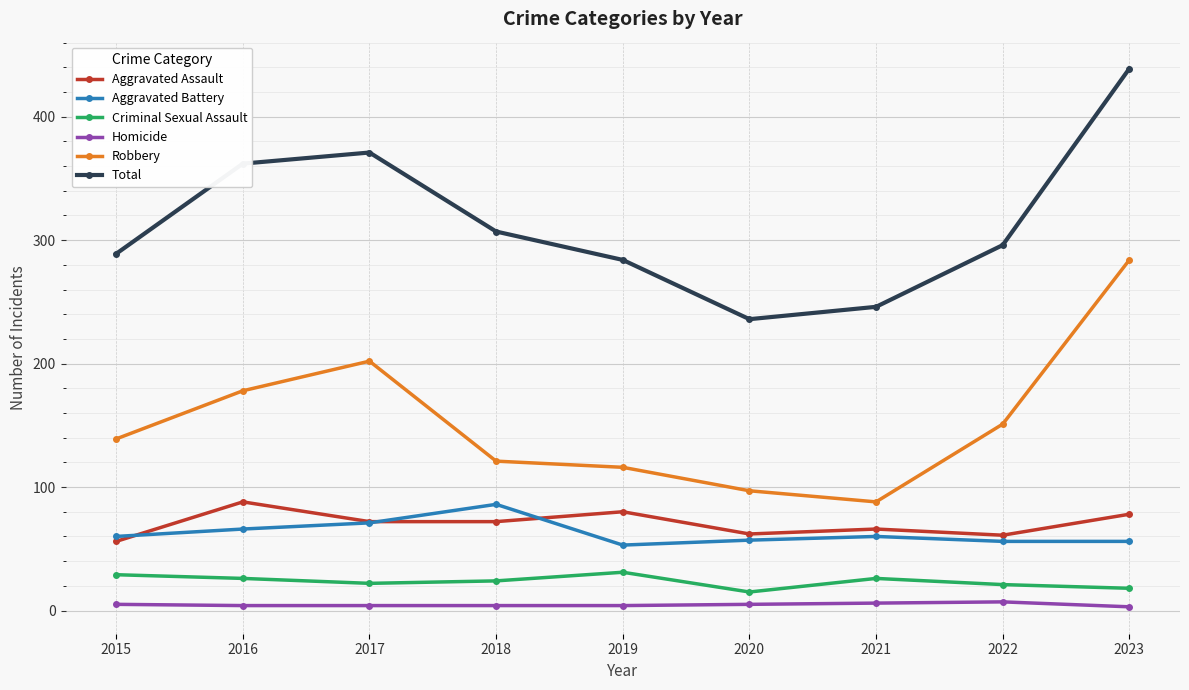

Which series changed the most between 2015 and 2023?

Total